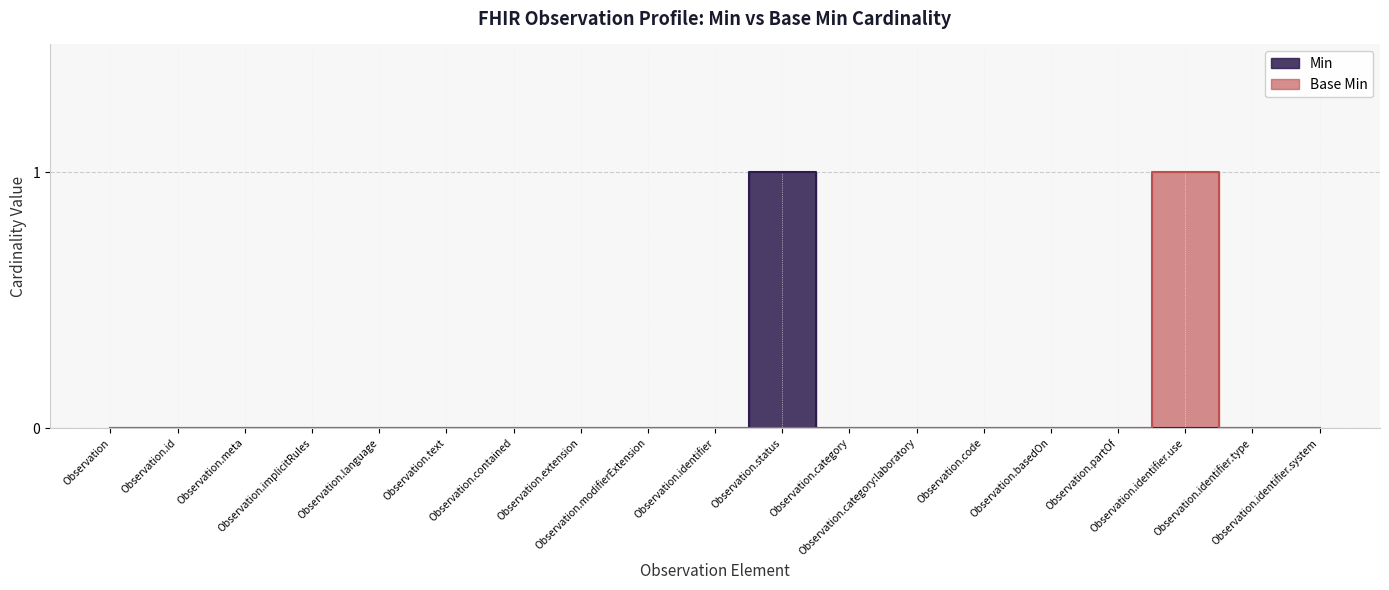

What is the sum of all Base Min values?

1